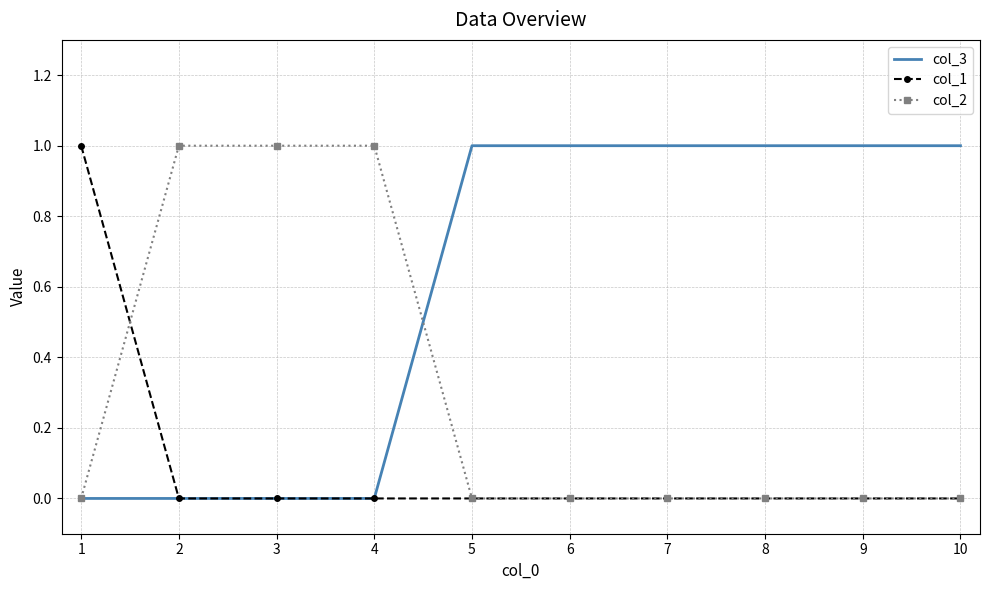

Which series has the largest total across all categories?

col_3